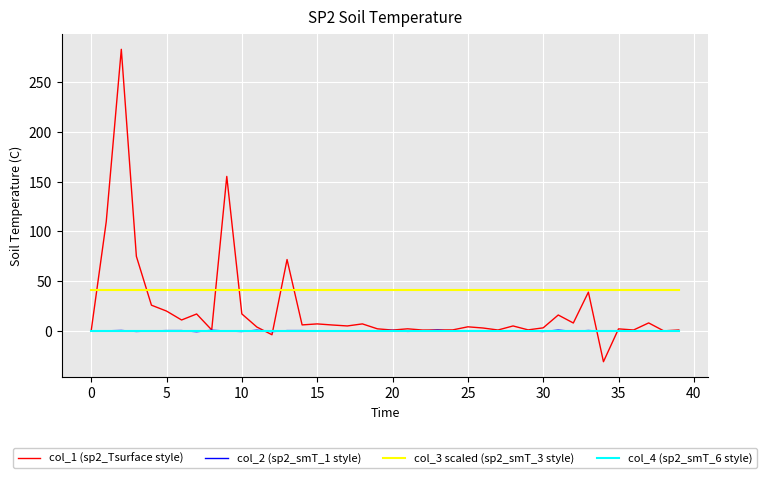

Which series has the largest total across all categories?

col_3 scaled (sp2_smT_3 style)